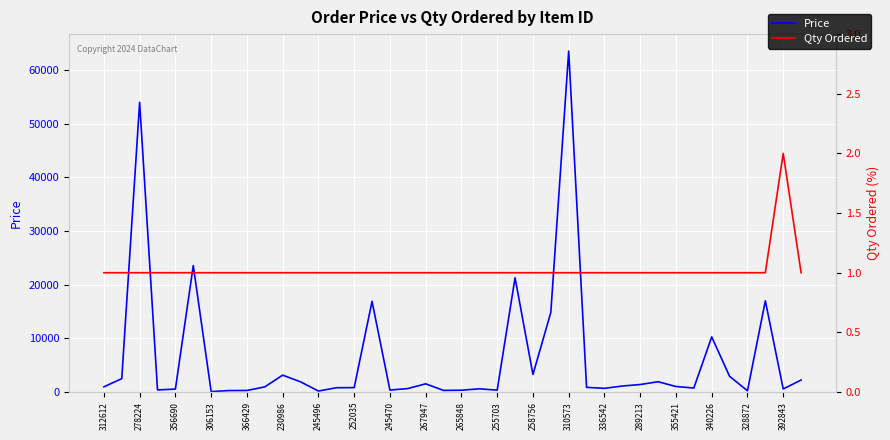

How many interior local peaks does the Price series have?

11